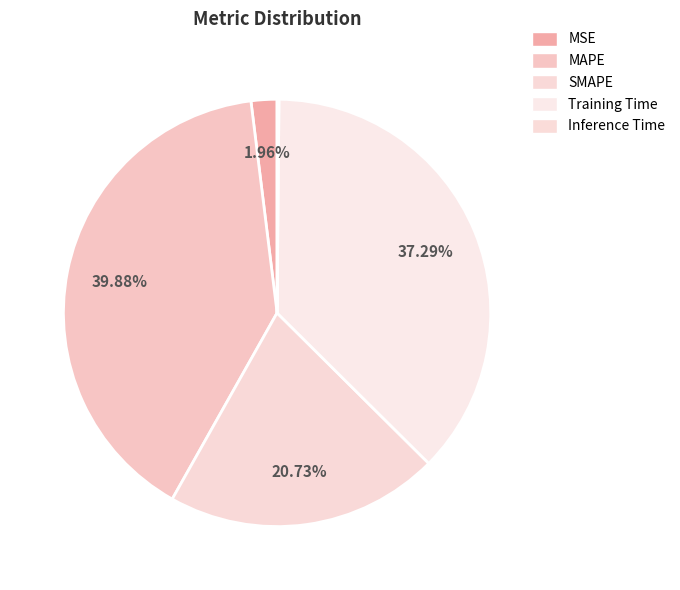

To the nearest percent, what is the difference between the MSE and SMAPE slice percentages?

19%